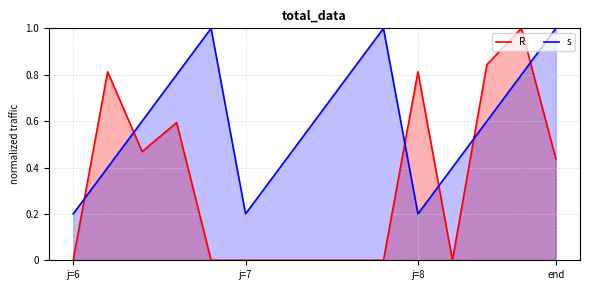

Where is the first local minimum for s?

j=7